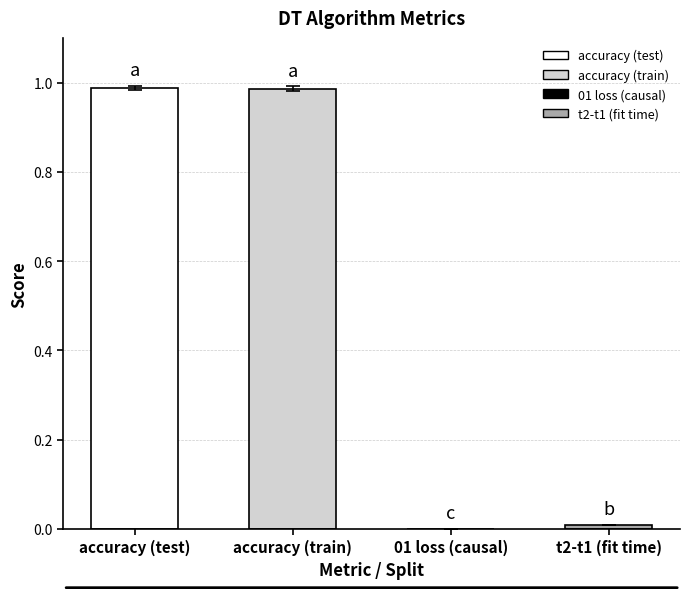

How many distinct data groups are displayed?

1